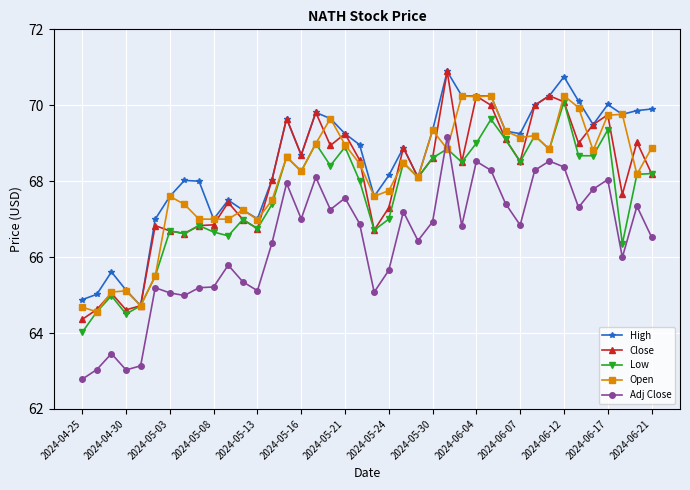

What is the value of the Low point at the 17th from the left?

69.0